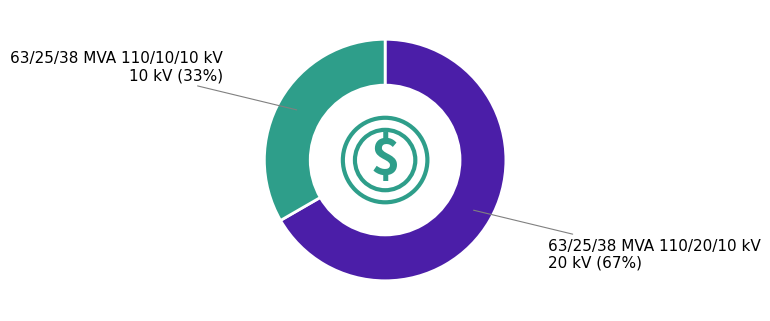

How many segments does this pie chart have?

2